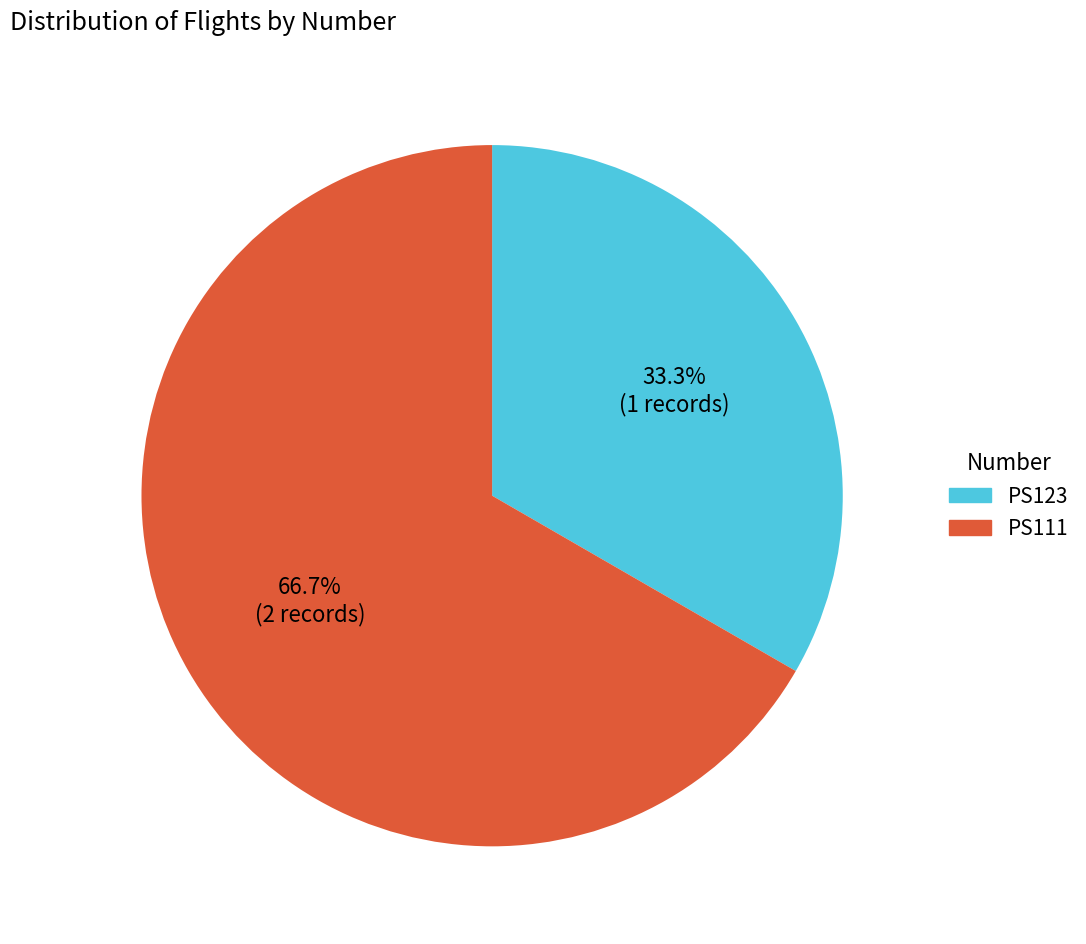

Is it true that PS111 is 58% of the pie?

False